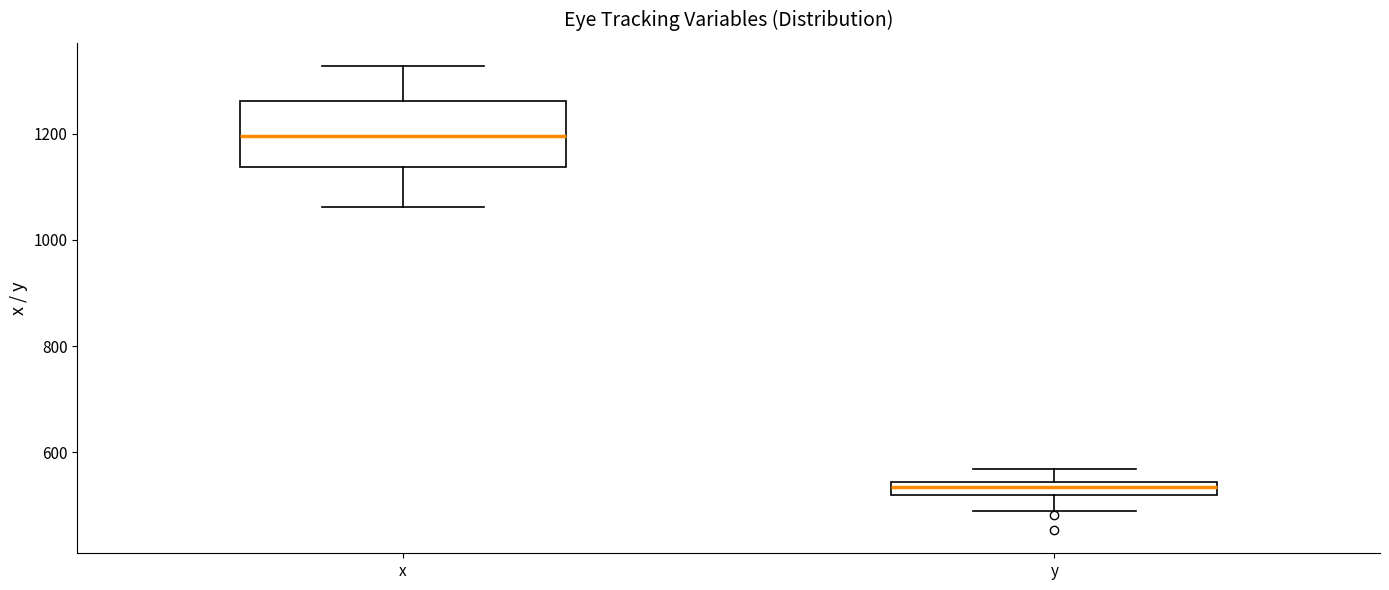

Comparing the boxes themselves (not the whiskers), which one is the tallest?

x